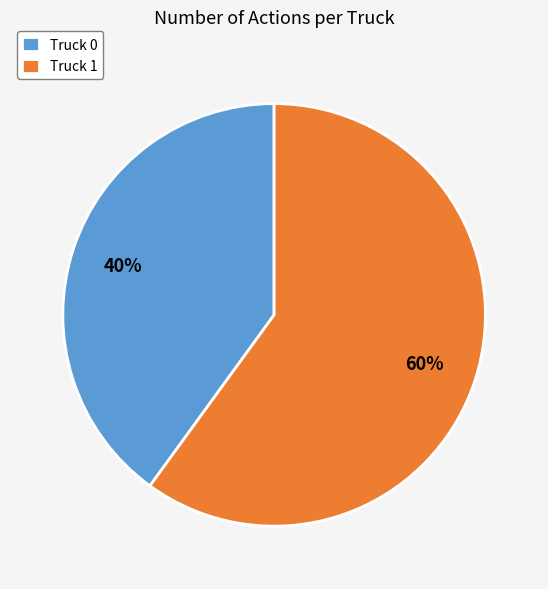

Count the number of slices in the pie.

2